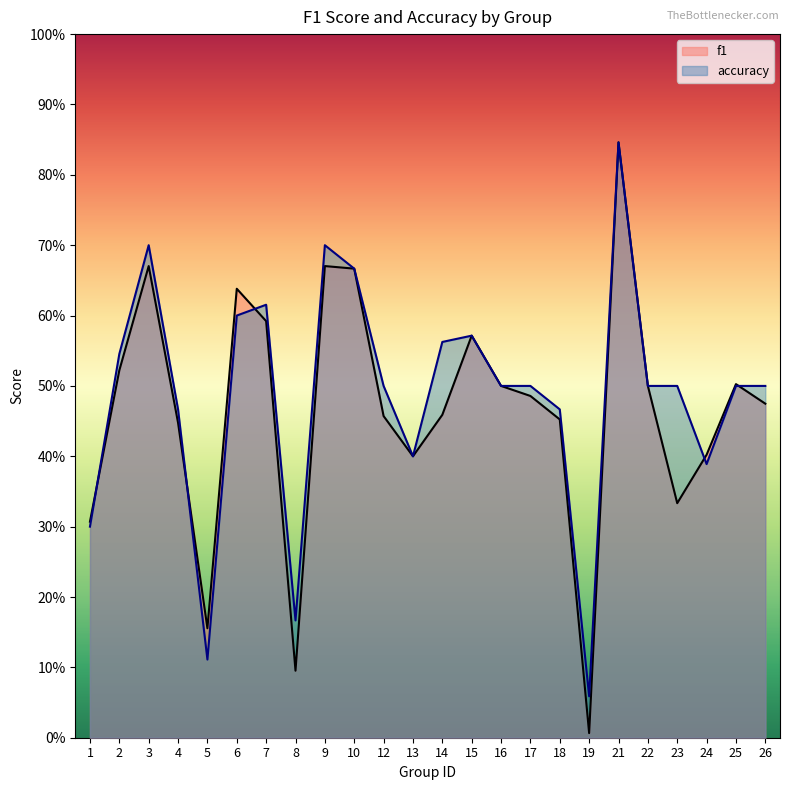

Is the value of accuracy at 4 greater than the value of f1 at 2?

No